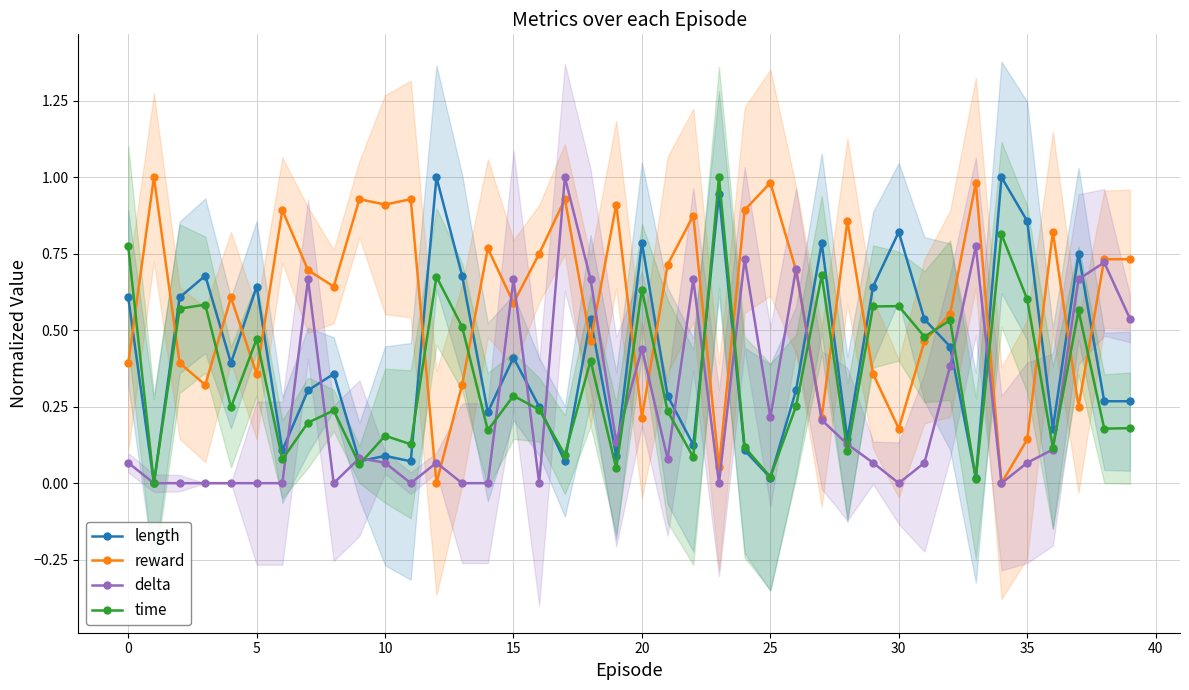

Which has a higher value, 33 or 28?

28